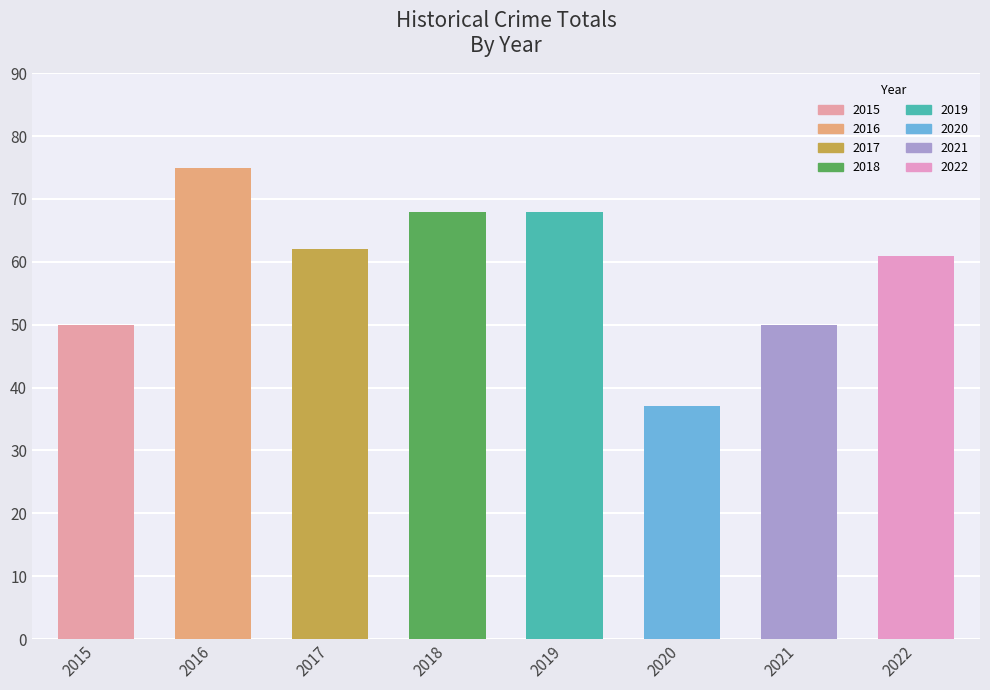

Reading right to left, transcribe all the data shown in this chart.

61	50	37	68	68	62	75	50